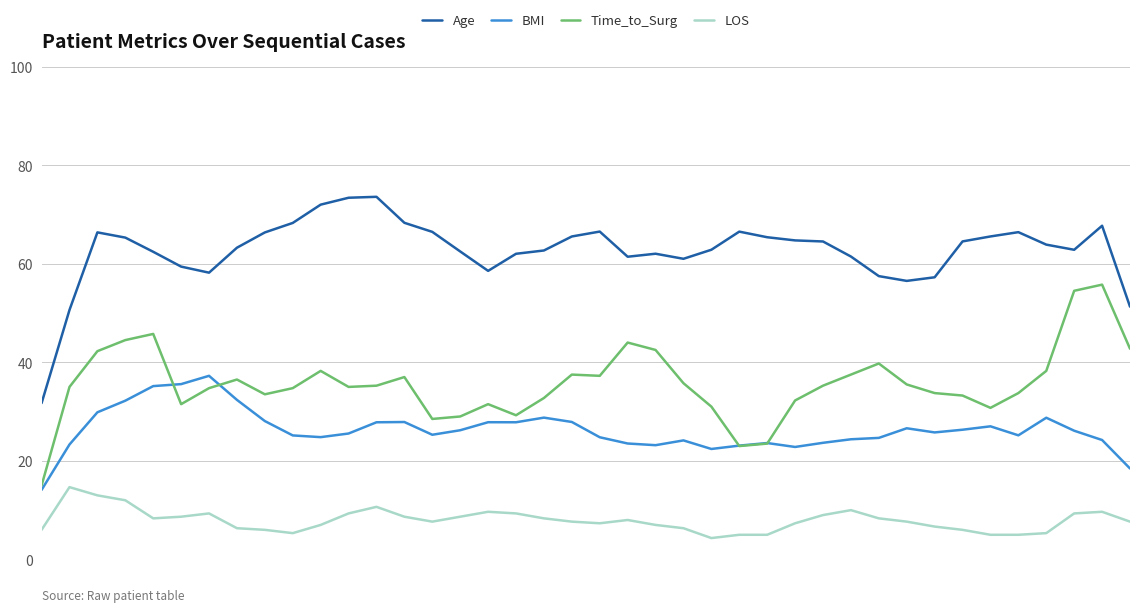

Rank the series by their maximum value, from lowest to highest.

LOS, BMI, Time_to_Surg, Age